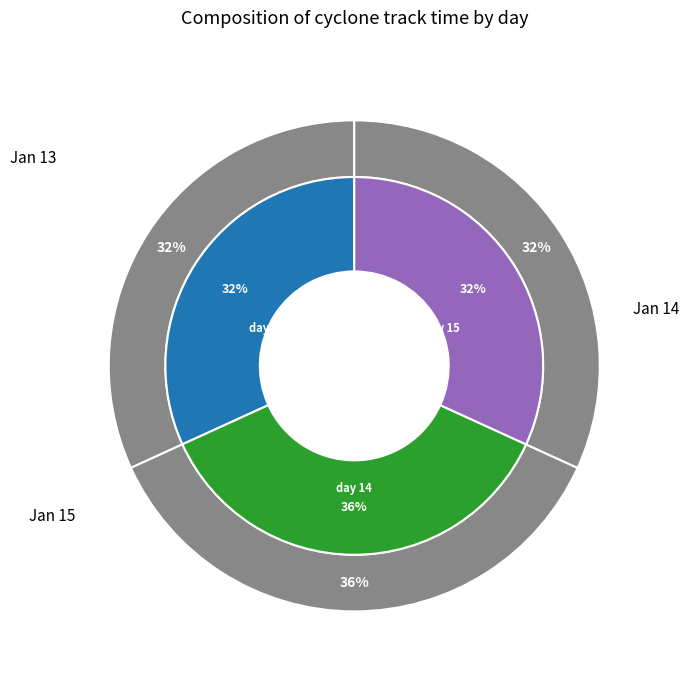

Approximately how many times larger is the value at 13 compared to 13?

1.0